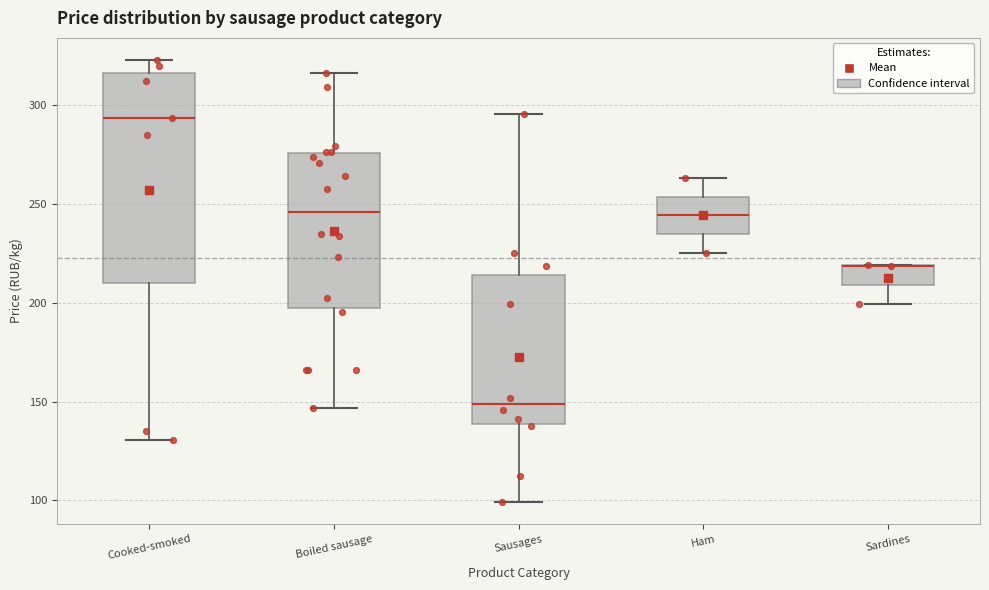

Reading left to right, read every box against the y-axis: the position of its median line, the range the box covers, and the ends of its whiskers. The values are not printed on the chart, so give them approximately, as read against the axis.

Cooked-smoked: median 295, box 210 to 315, whiskers 130 to 325
Boiled sausage: median 245, box 195 to 275, whiskers 145 to 315
Sausages: median 150, box 140 to 215, whiskers 100 to 295
Ham: median 245, box 235 to 255, whiskers 225 to 265
Sardines: median 220 (drawn on the box's upper edge), box 210 to 220, whiskers 200 to 220